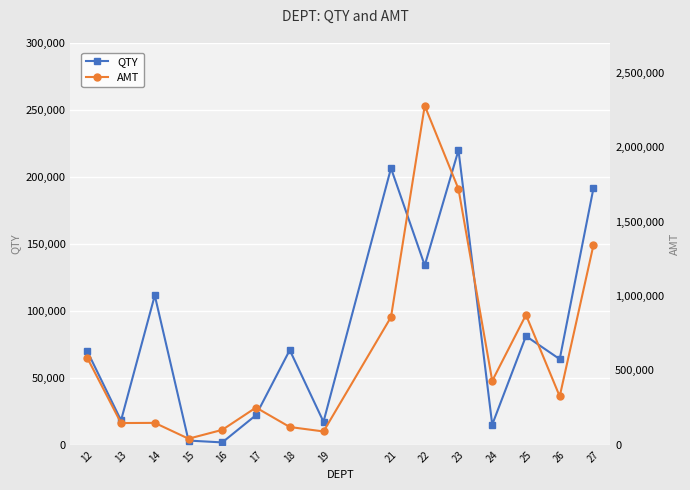

List the series in order of their overall mean, highest first.

AMT, QTY